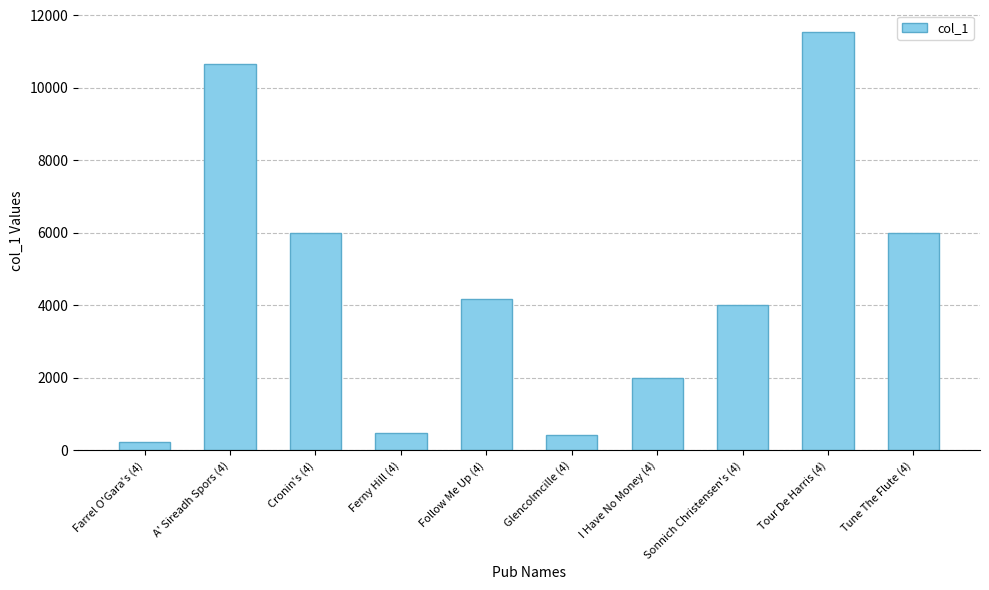

What is the average value?

4547